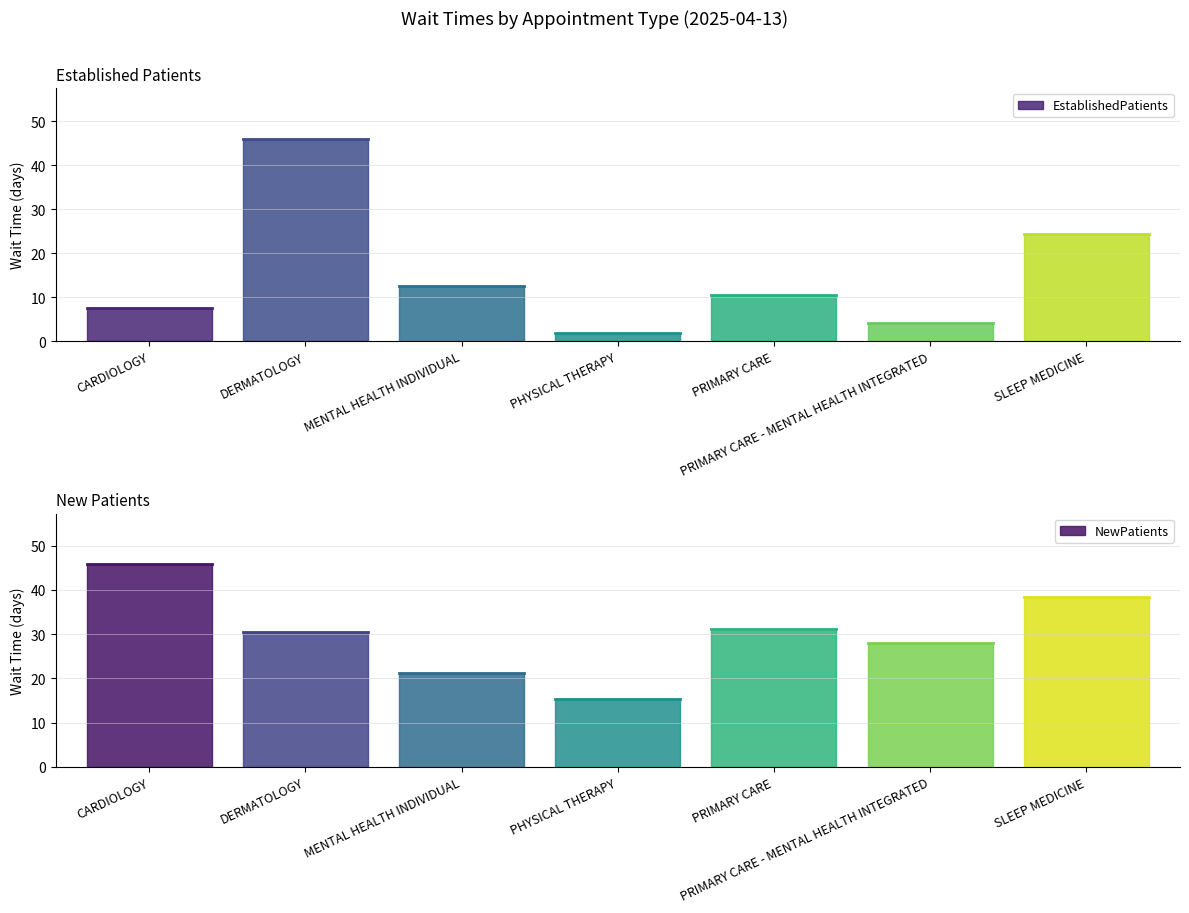

True or false: NewPatients has a value of 37.1 at MENTAL HEALTH INDIVIDUAL.

False